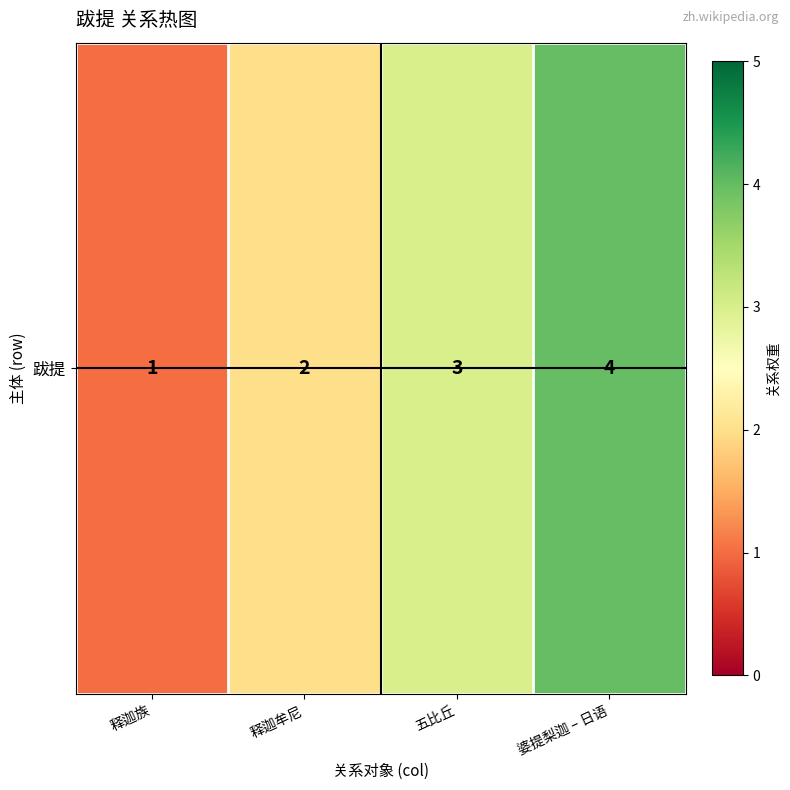

True or false: the data shows 3 at 五比丘.

True